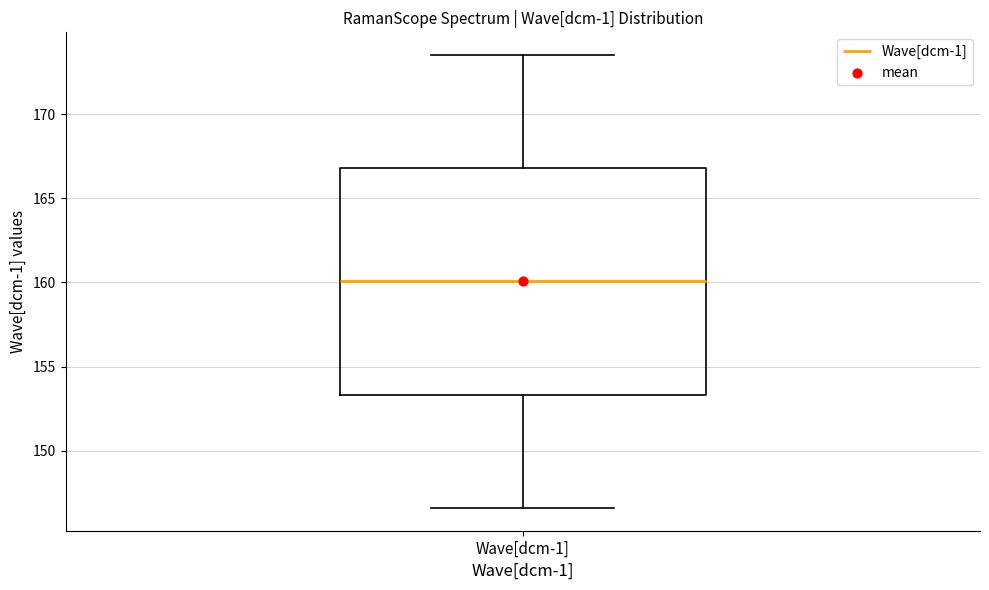

Transcribe this box plot: give where the median line is, the range the box spans, and where the two whiskers end, as read against the y-axis. The values are not printed on the chart, so give them approximately, as read against the axis.

median 160.0, box 153.5 to 167.0, whiskers 146.5 to 173.5